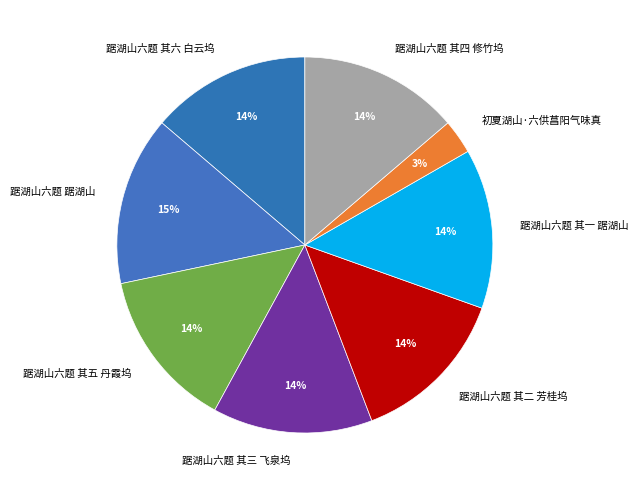

Is it true that 踞湖山六题 其三 飞泉坞 is 14% of the pie?

True